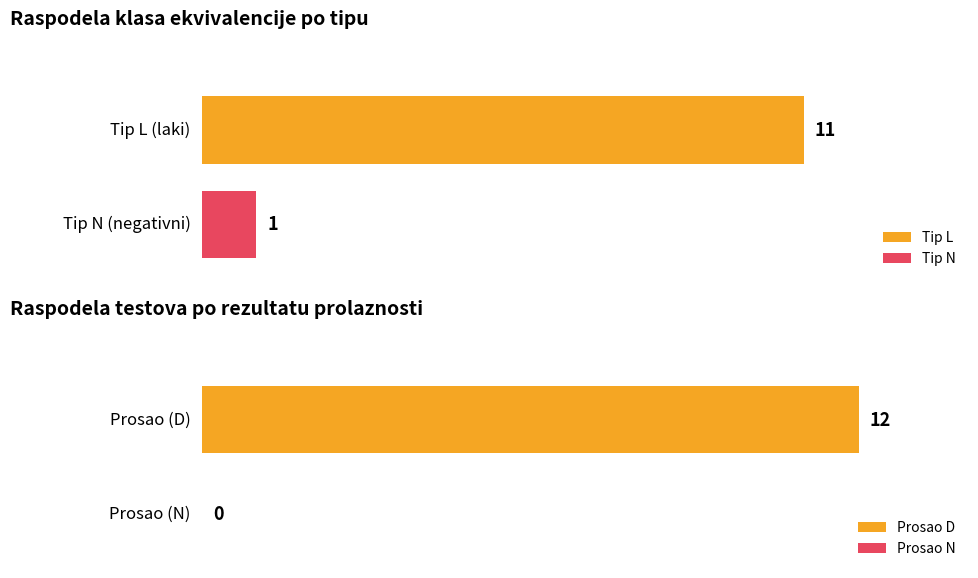

Where is the data nearest to the value 6?

5